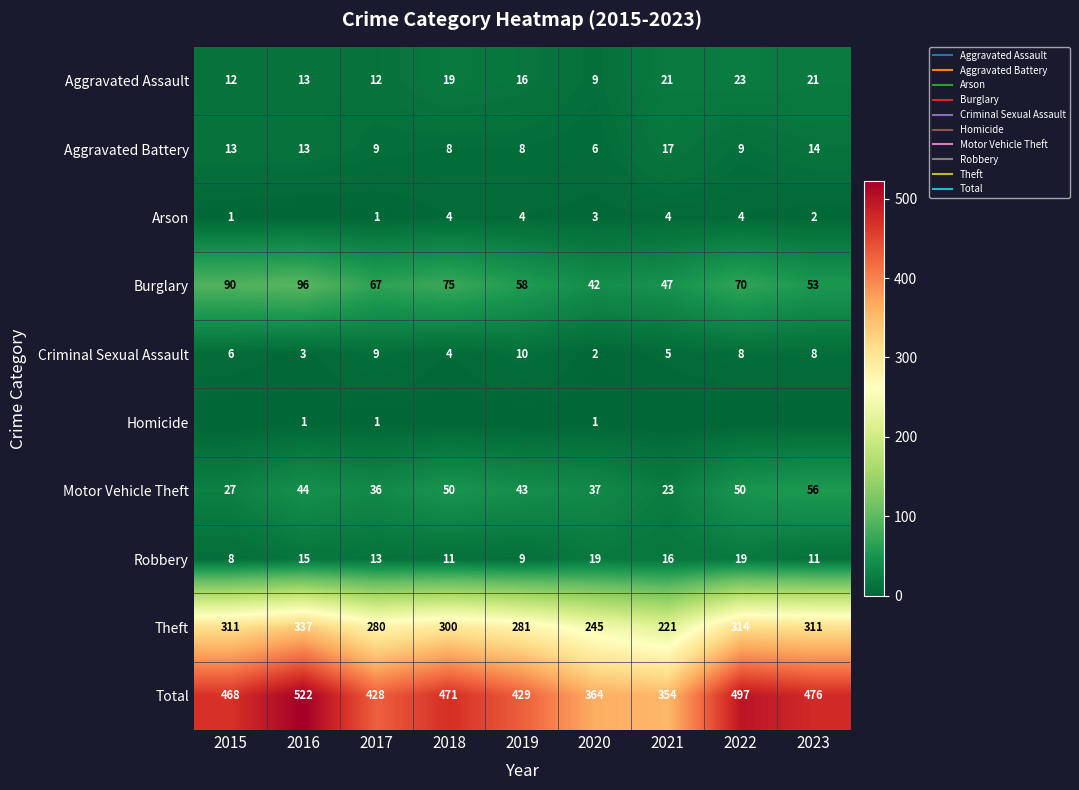

At which label is Total closest to 438?

2019